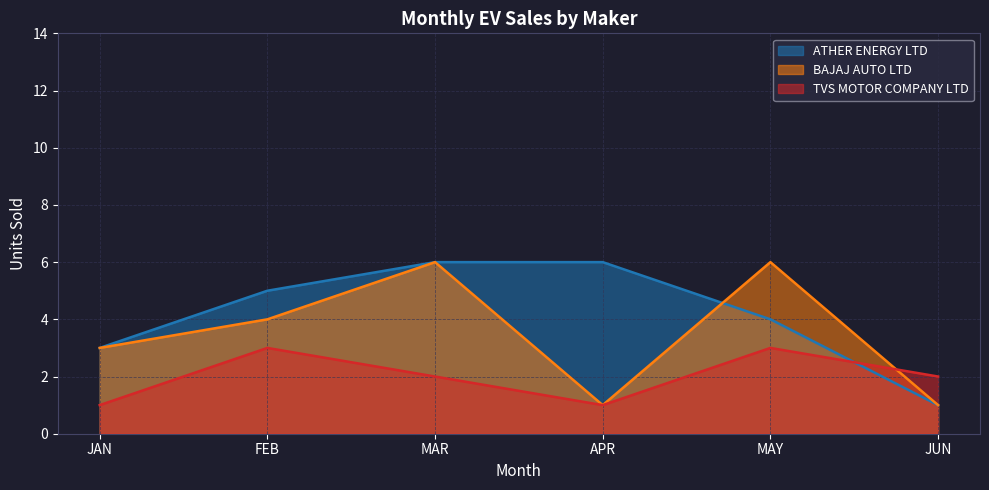

Between JAN and JUN, which is larger?

JAN